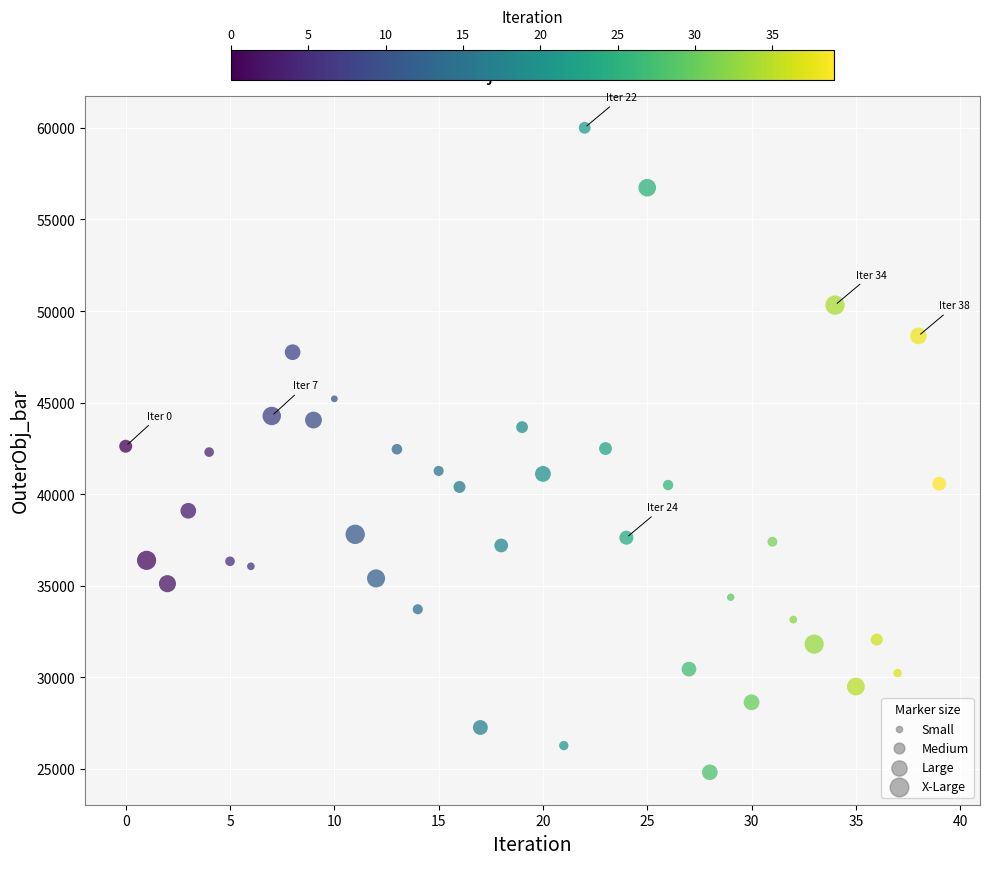

What is the range of Y values (max minus min)?

35192